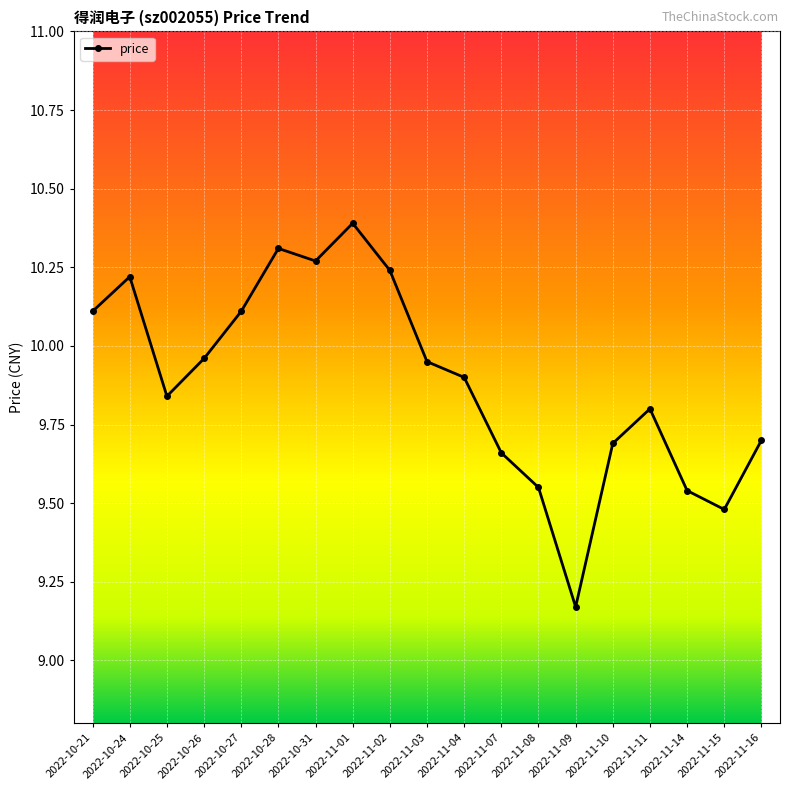

Is it true that the value at 2022-11-08 is 15.0?

False